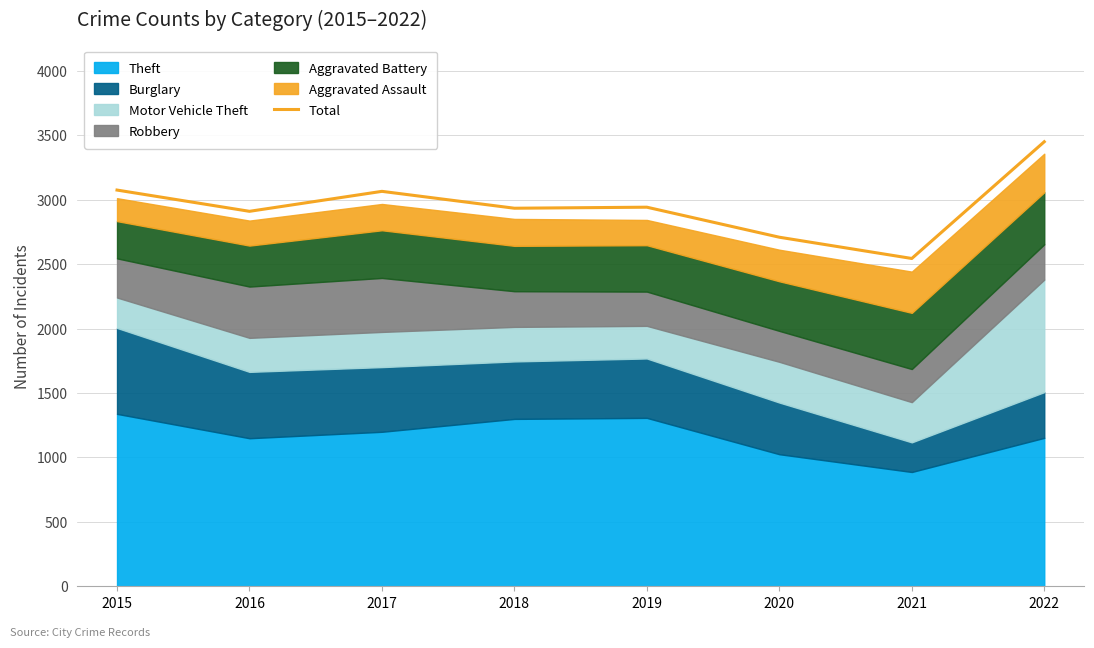

True or false: the data shows 5209 at 2018.

False